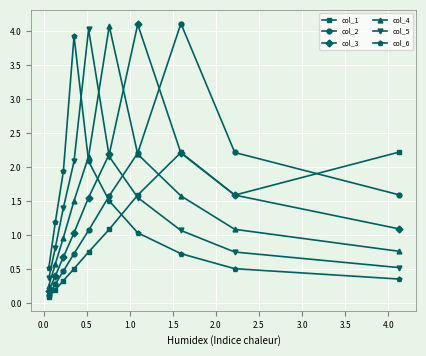

How many distinct data groups are displayed?

6